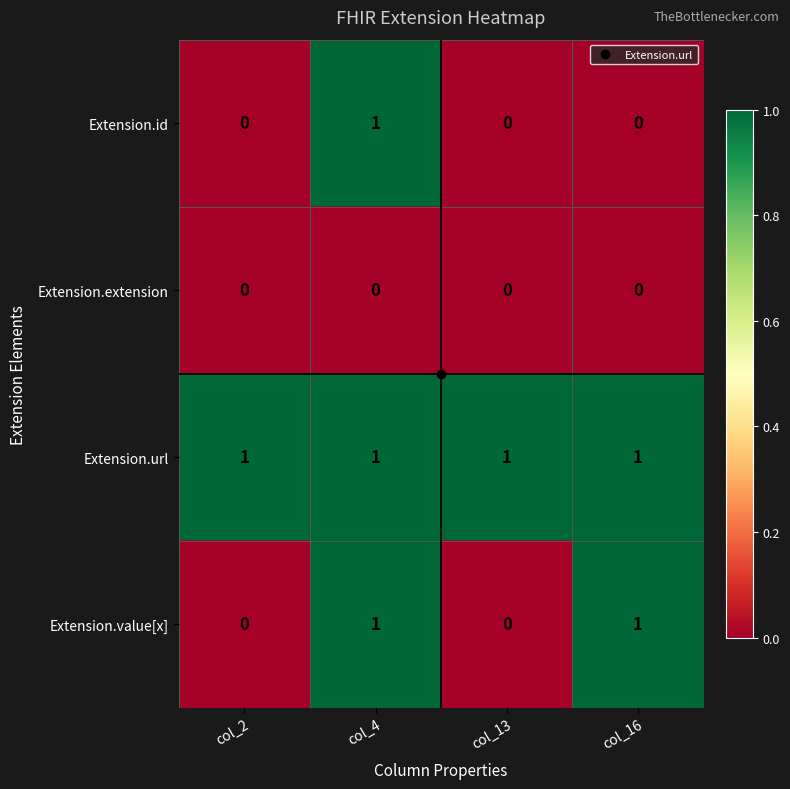

Rank the series by their average value, from highest to lowest.

Extension.url, Extension.value[x], Extension.id, Extension.extension